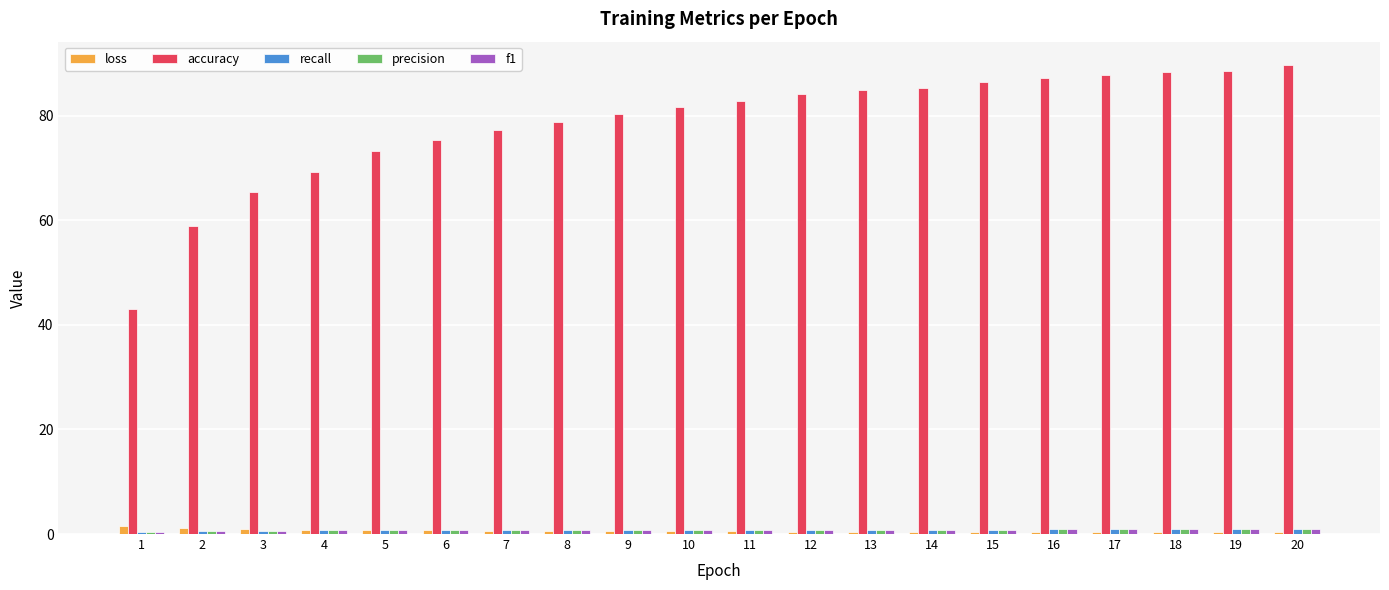

Count the number of categories in the chart.

20